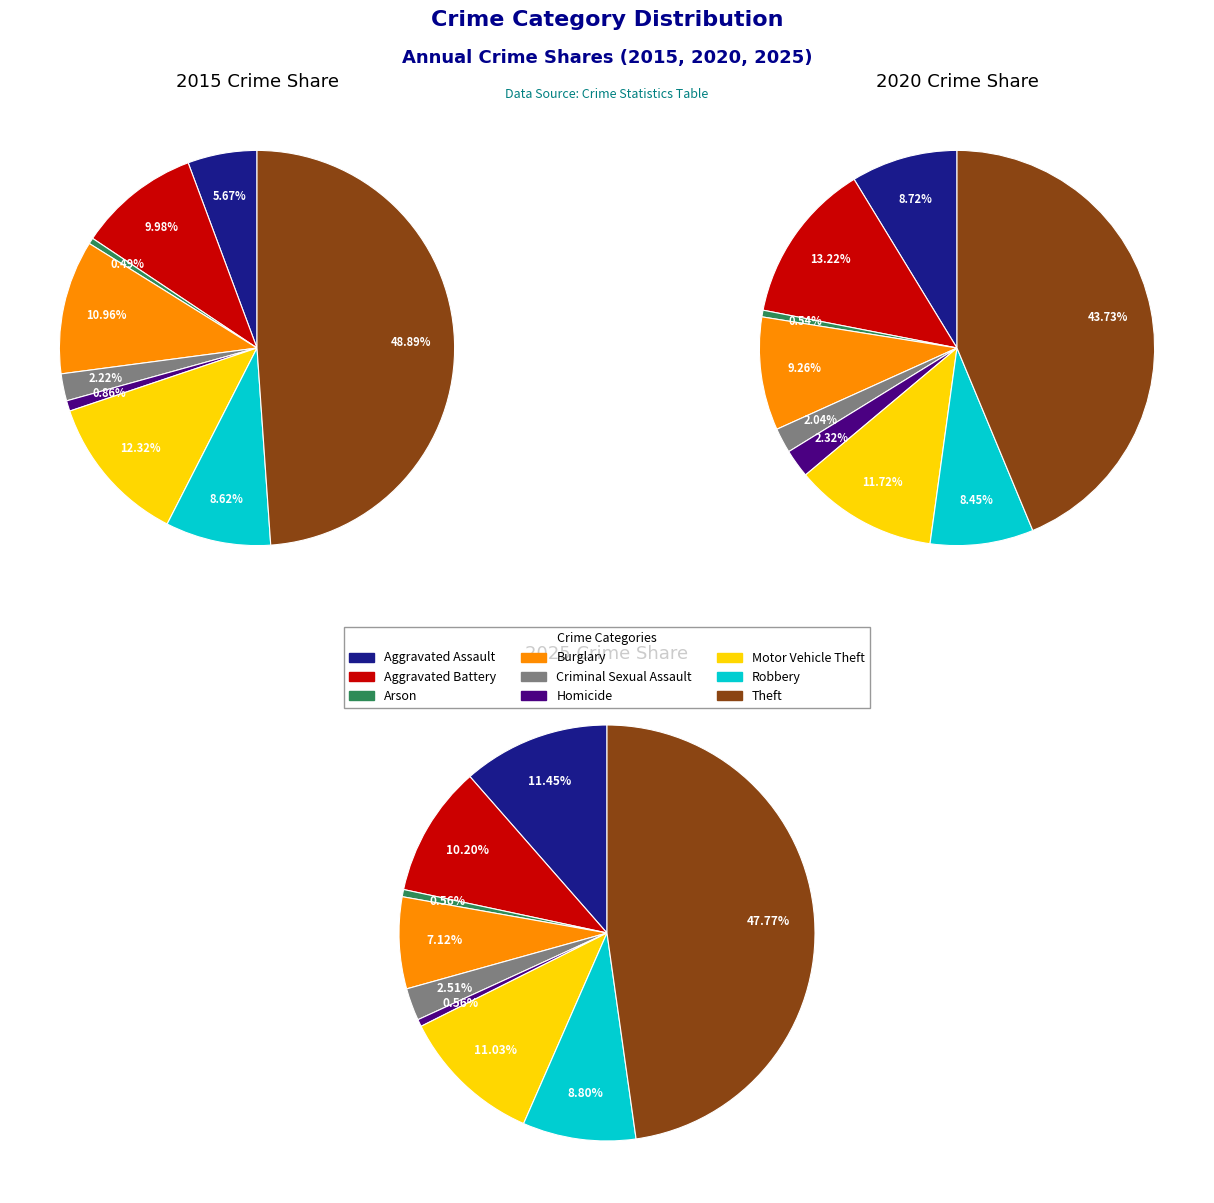

Which series has the largest range (max minus min)?

values_2015